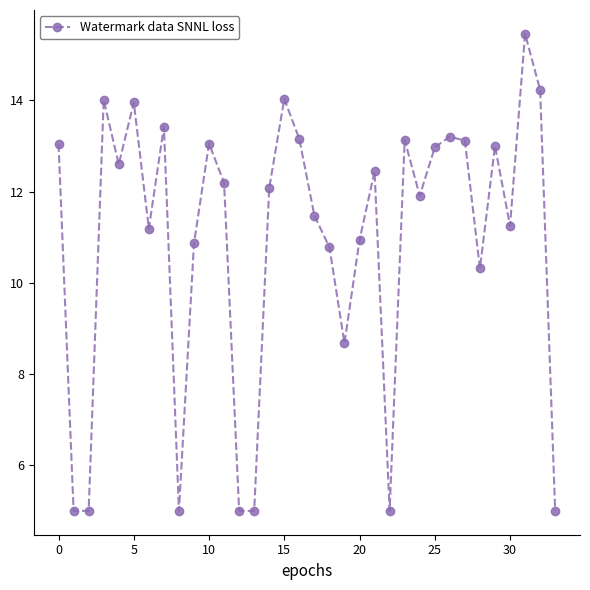

What is the maximum value shown in the chart?

15.5